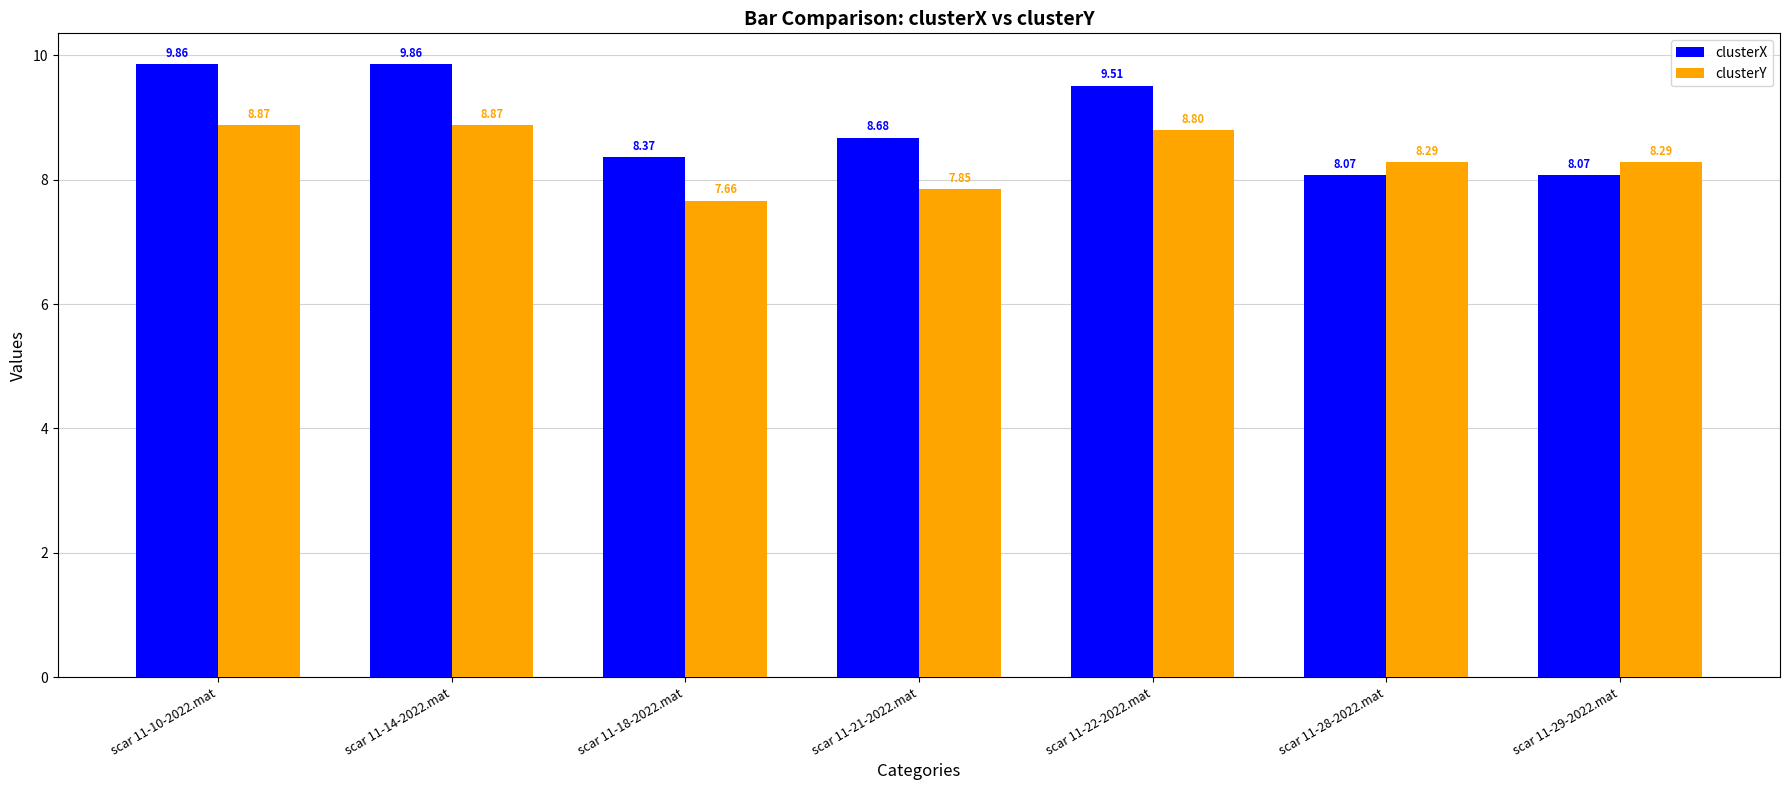

List the series in order of their peak value, lowest first.

clusterY, clusterX